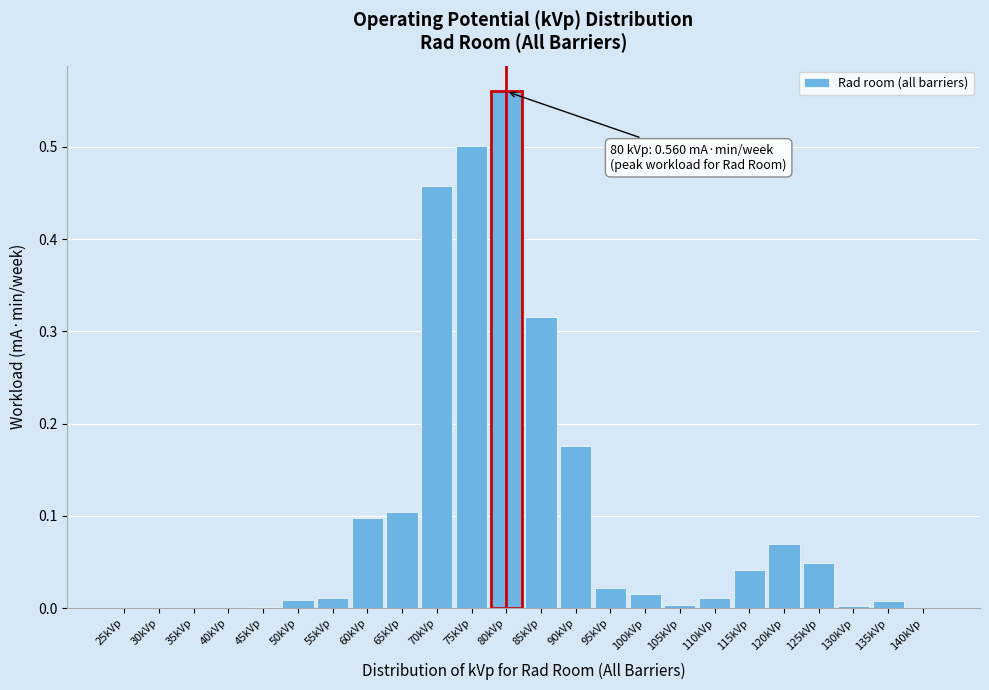

Which category has the highest value across all series?

80kVp